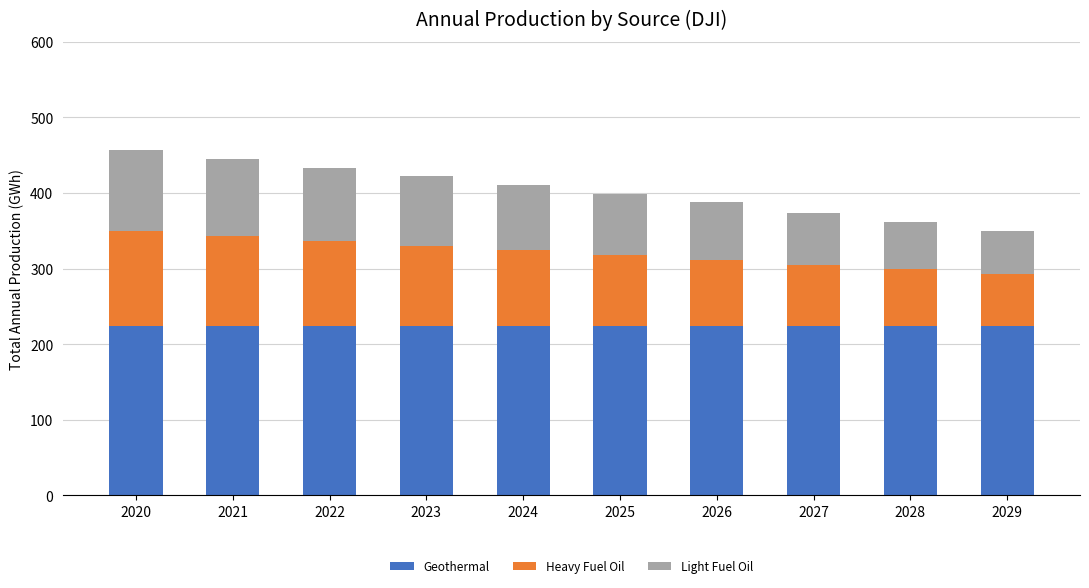

What are all the series names shown in the legend?

Geothermal, Heavy Fuel Oil, Light Fuel Oil